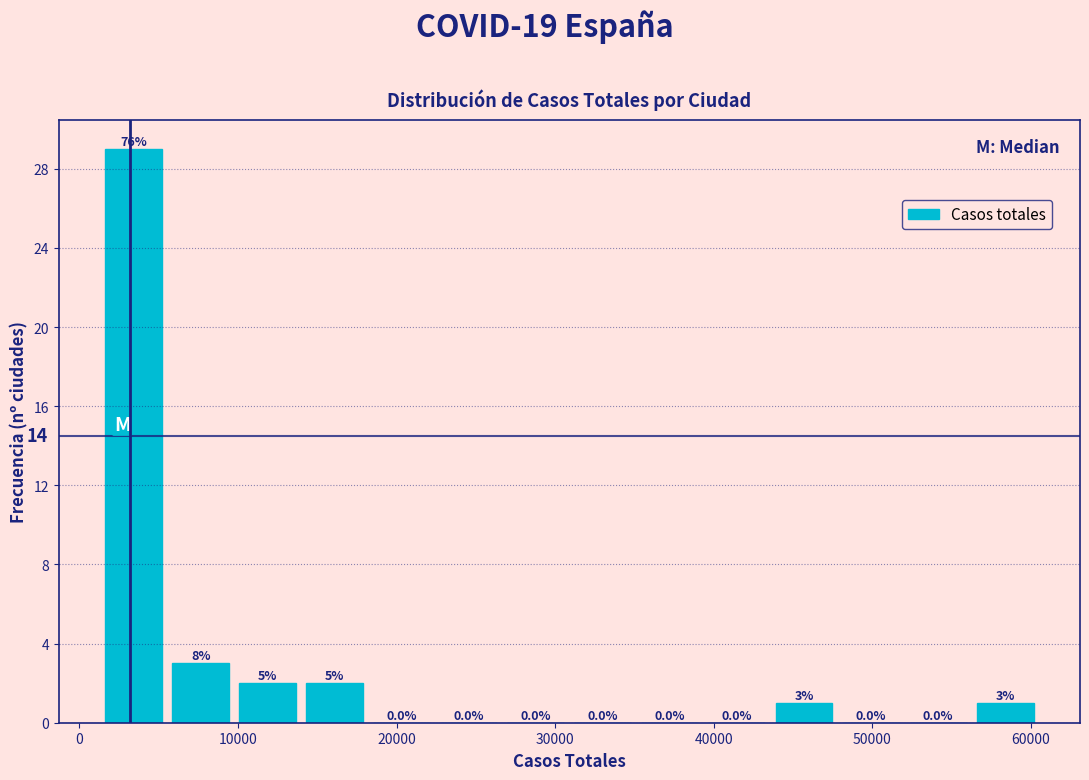

Over which range of the x-axis is the bar tallest?

1000 to 6000